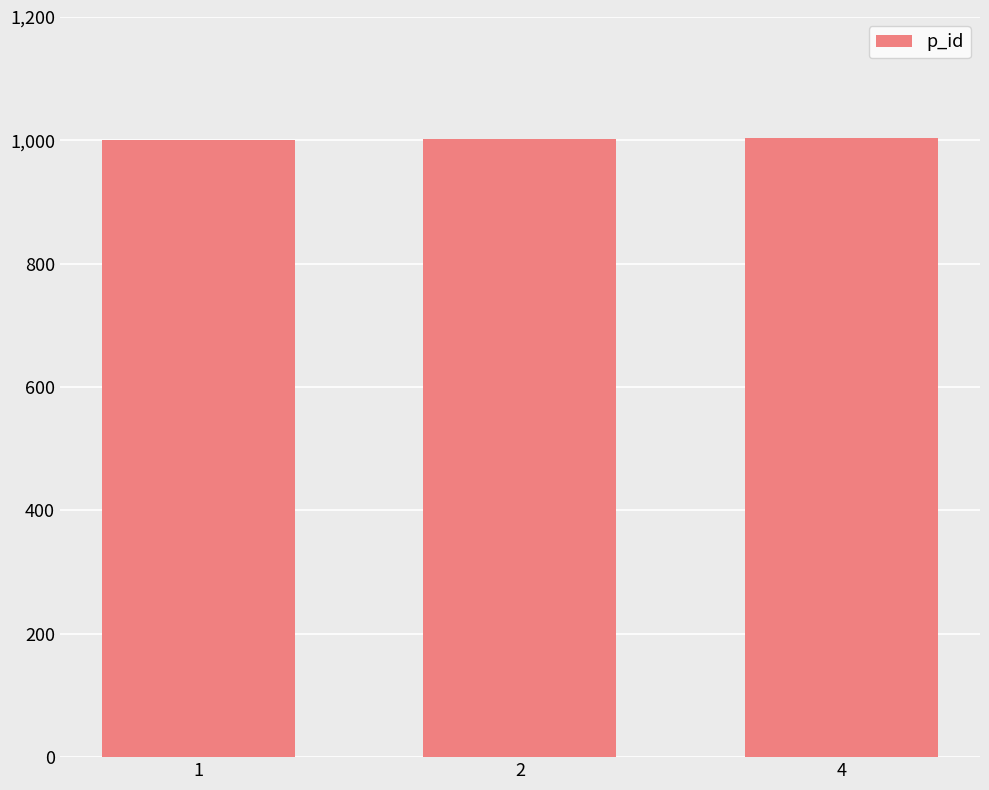

What is the sum of the values at 2 and 1?

2003